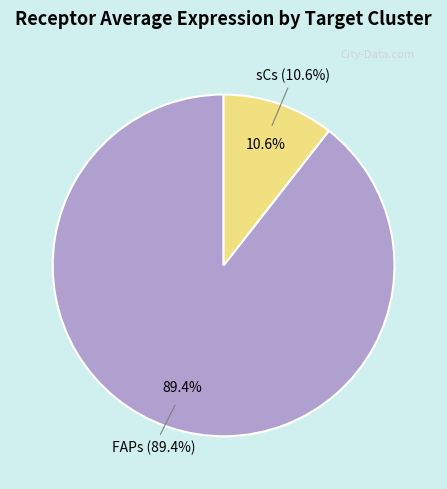

To the nearest percent, what portion does sCs represent?

11%